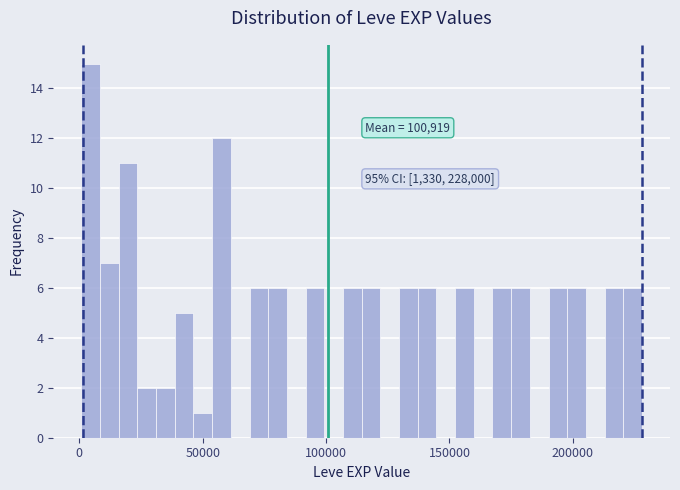

Read against the x-axis, roughly where is the centre of the tallest bar?

5000